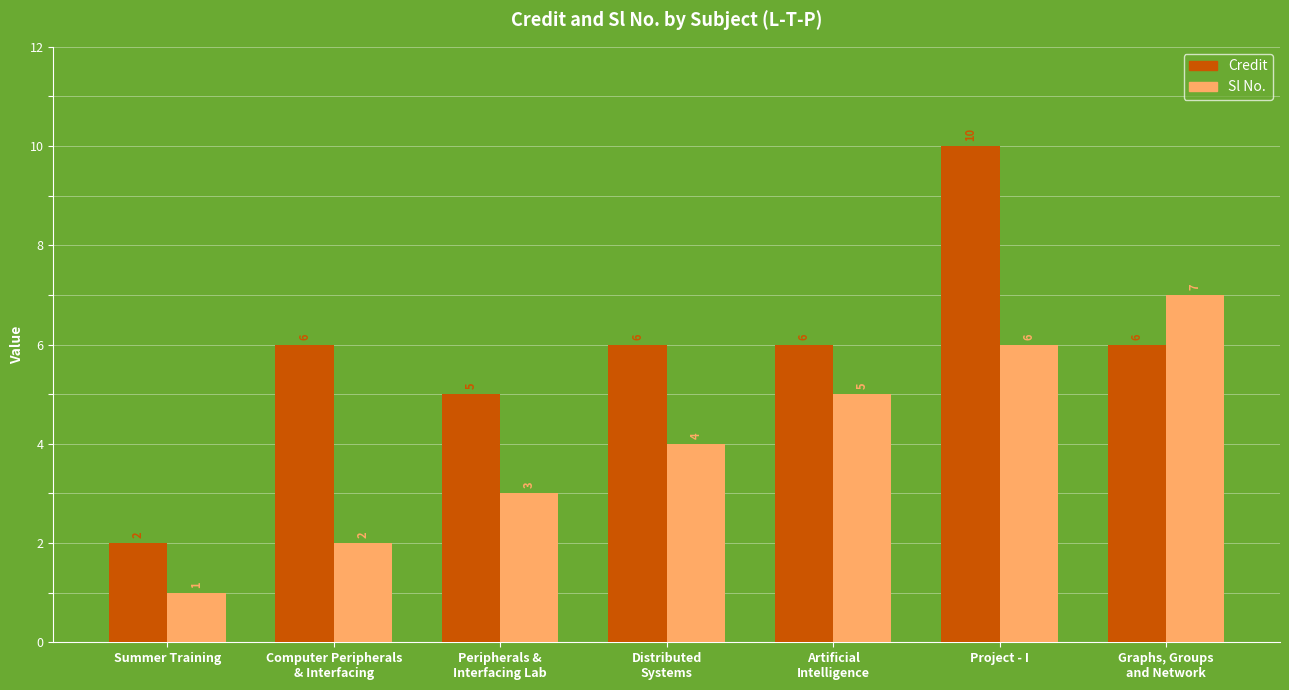

At which category does the chart reach its minimum across all series?

Summer Training